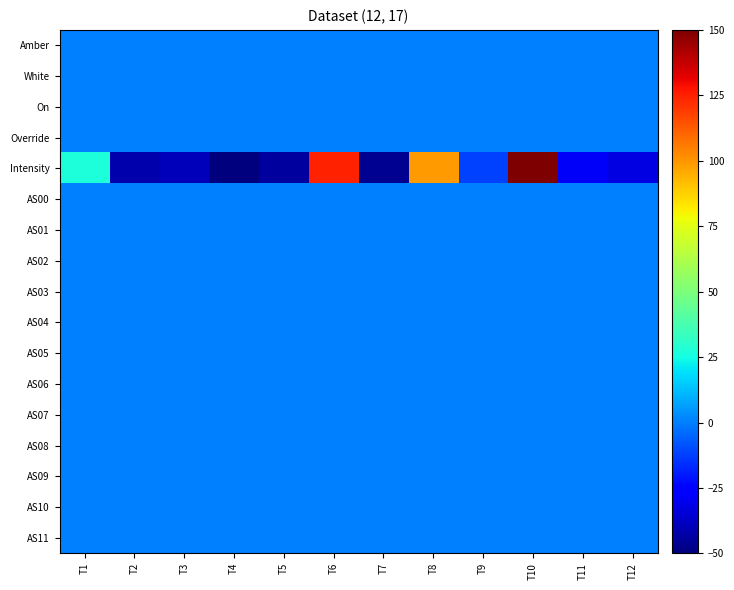

Which series changed the most between T7 and T9?

Intensity